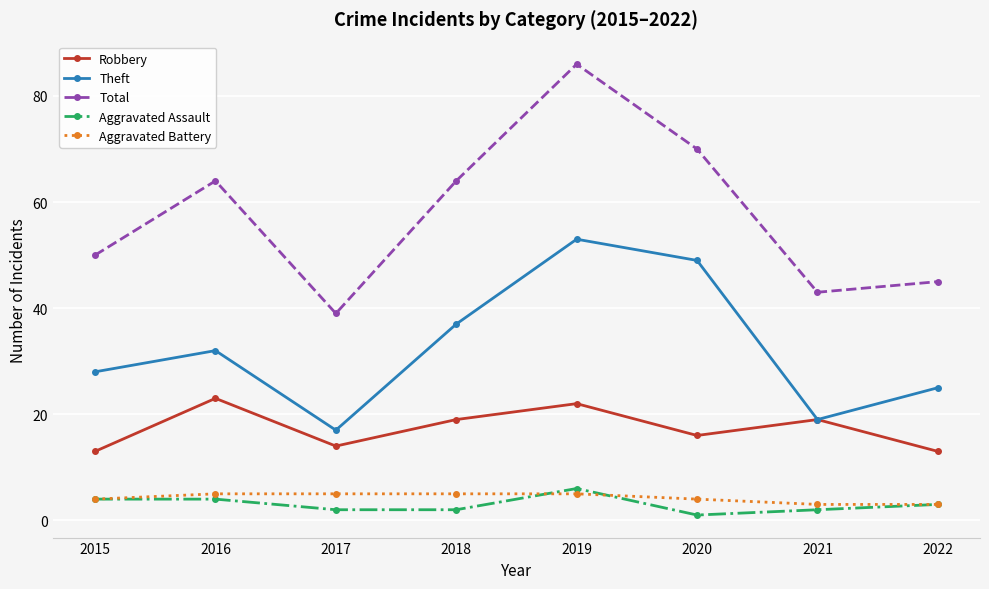

What is the difference between the Total values at 2022 and 2021?

2